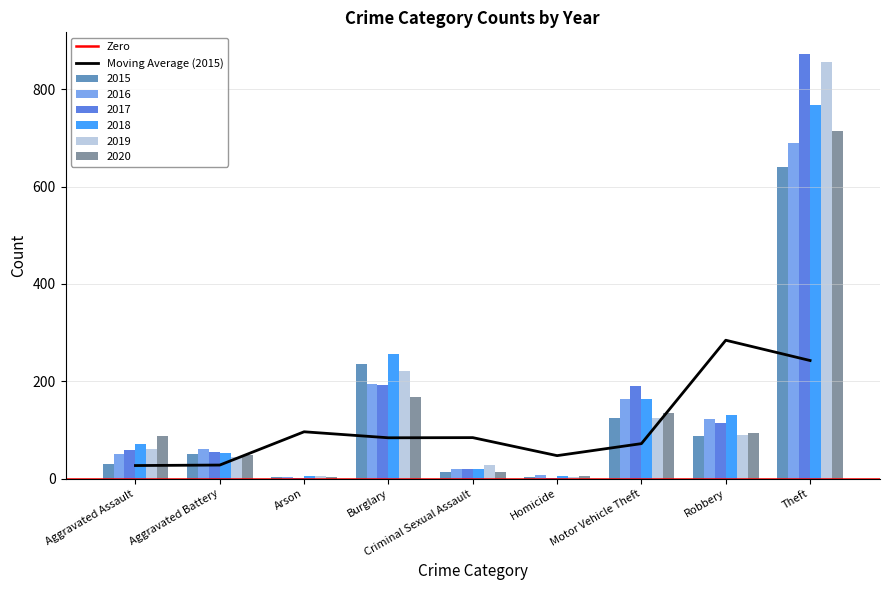

What is the label of the 4th bar from the left?

Burglary